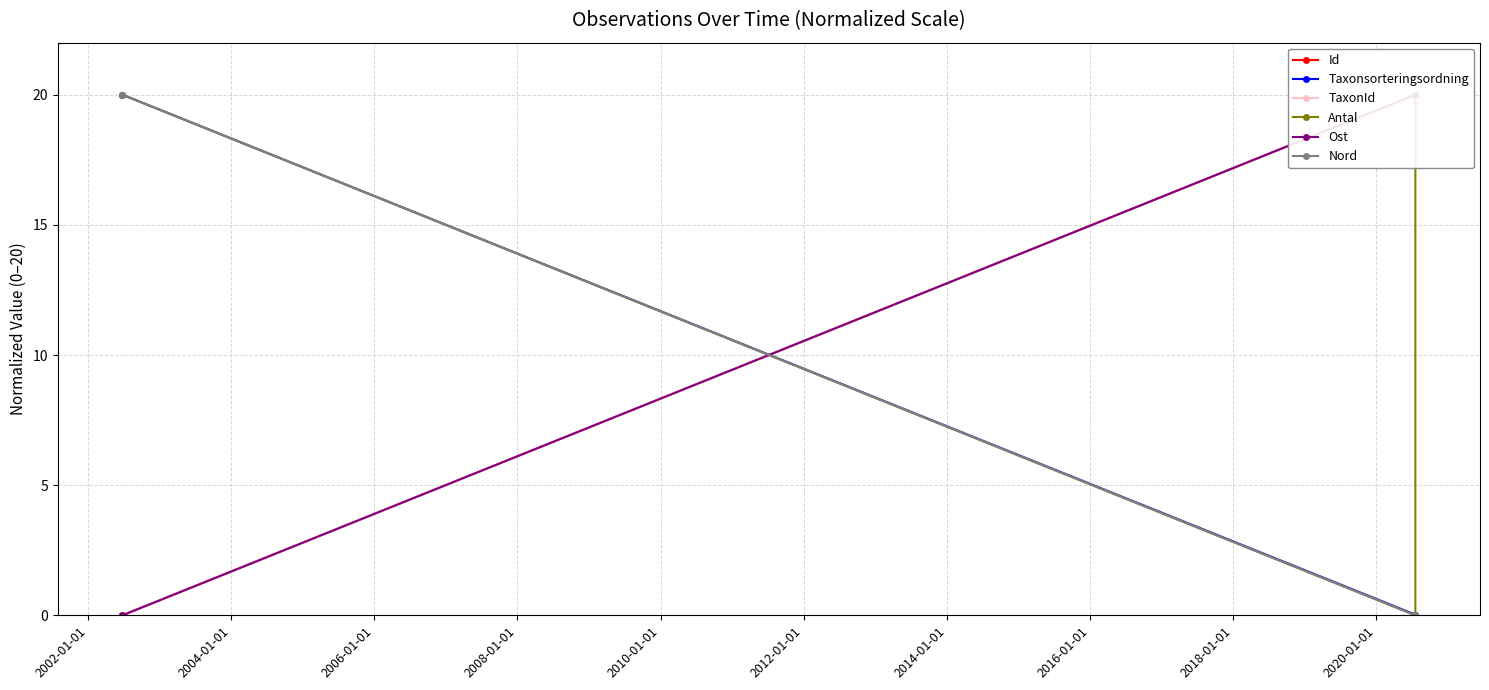

What value does the Antal series have at 2004-01-01?

20.0